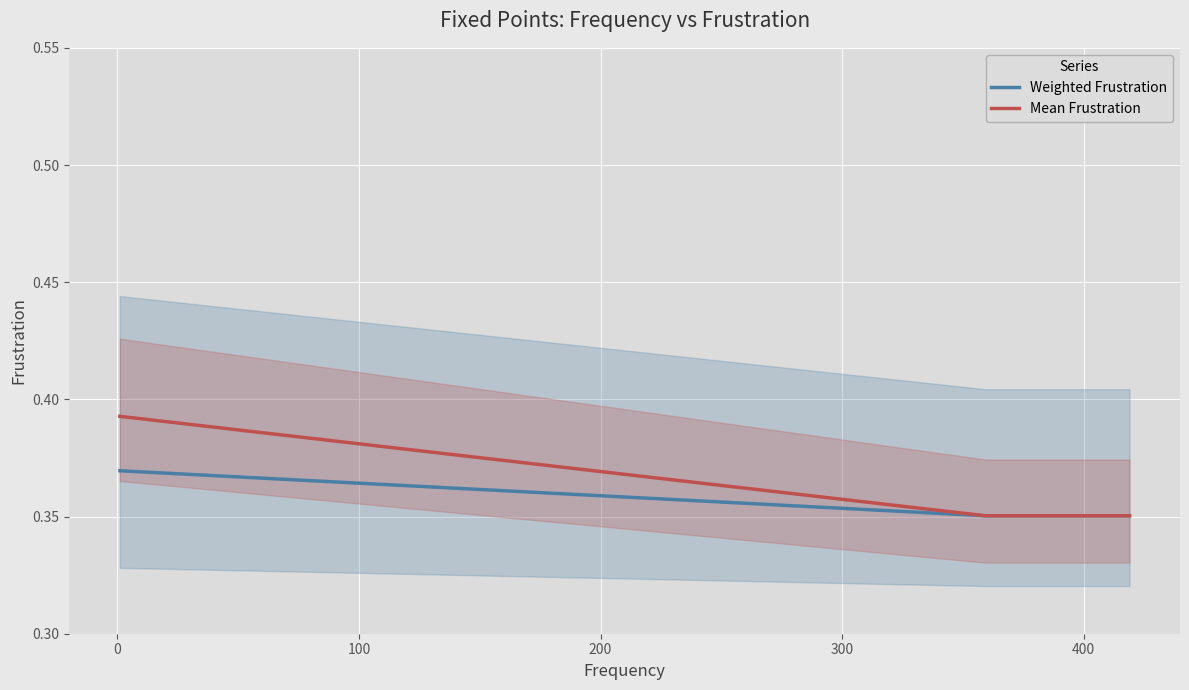

Rank the series by their average value, from highest to lowest.

Mean Frustration, Weighted Frustration